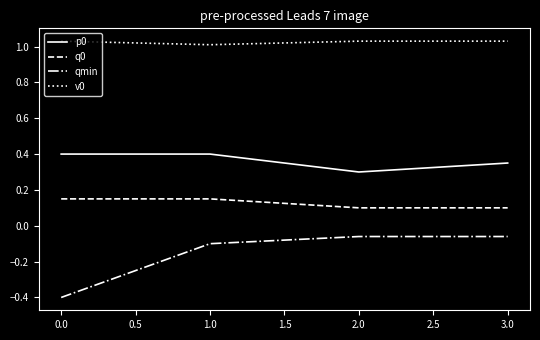

True or false: v0 has a value of 1.0 at 1.0.

True